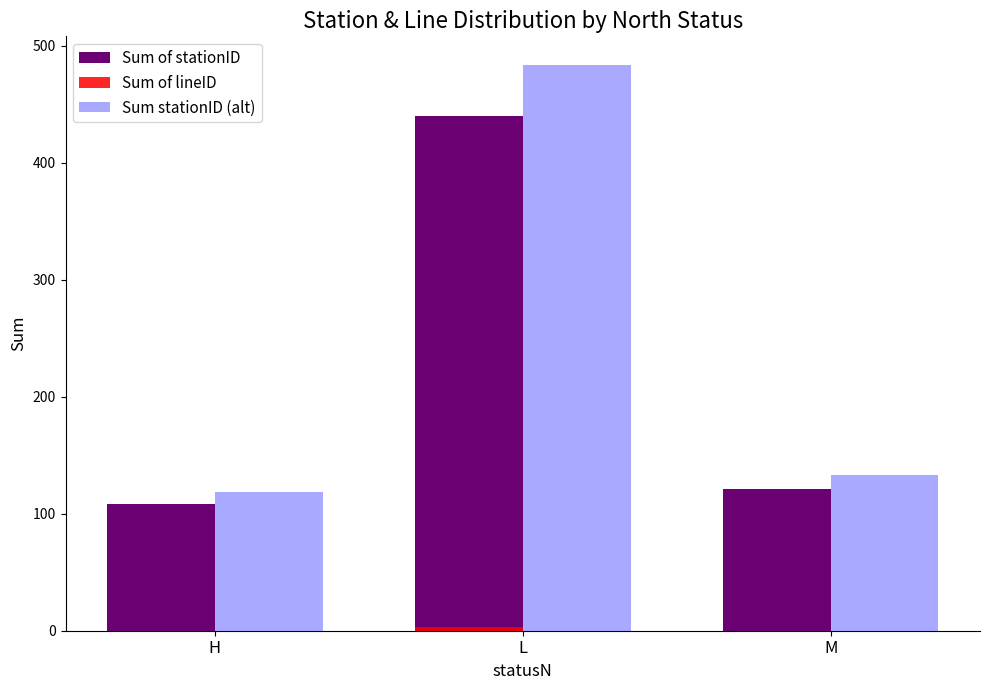

At which label is Sum of stationID closest to 274?

M